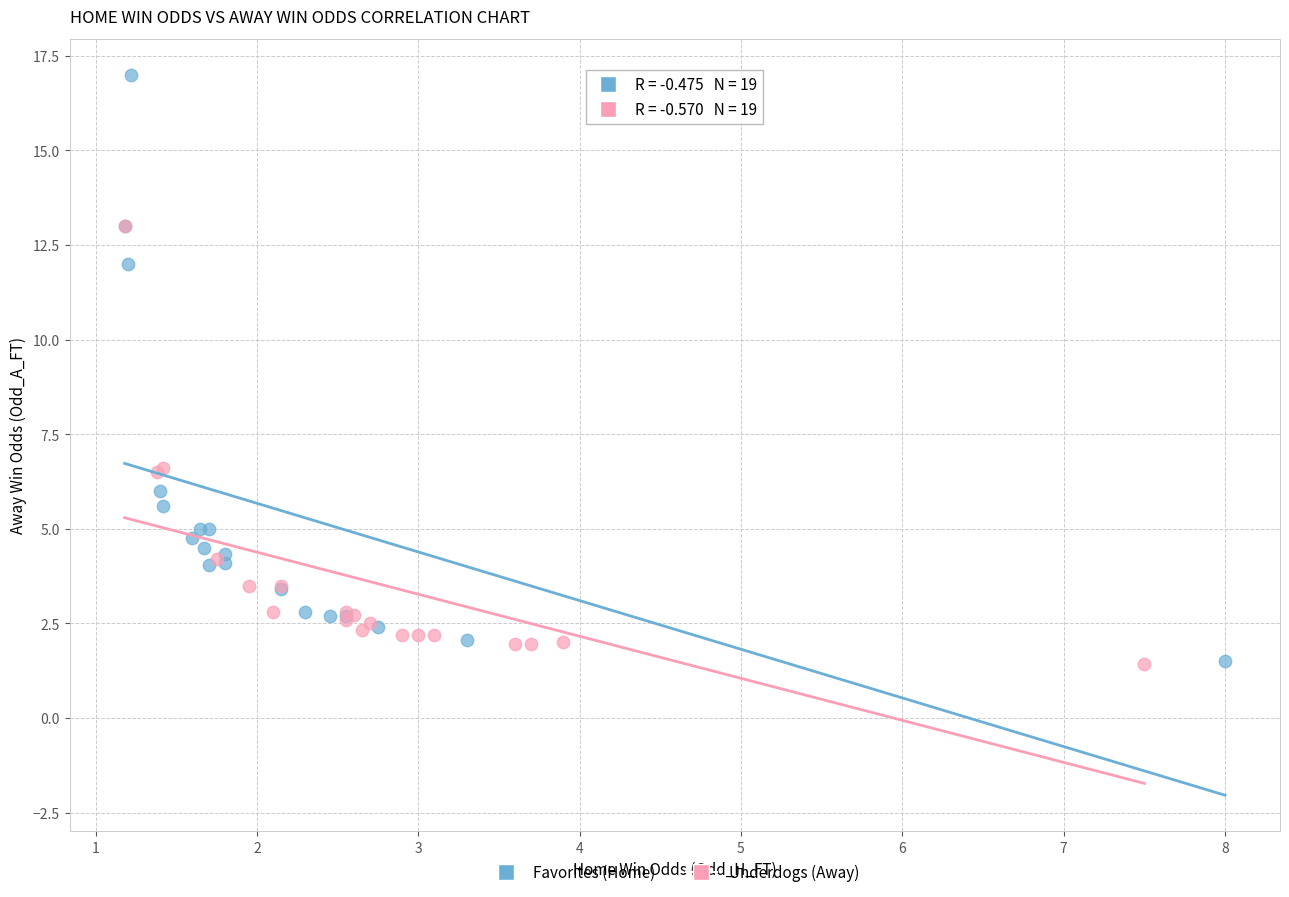

Which series has the widest spread of Y values?

Favorites (Home)